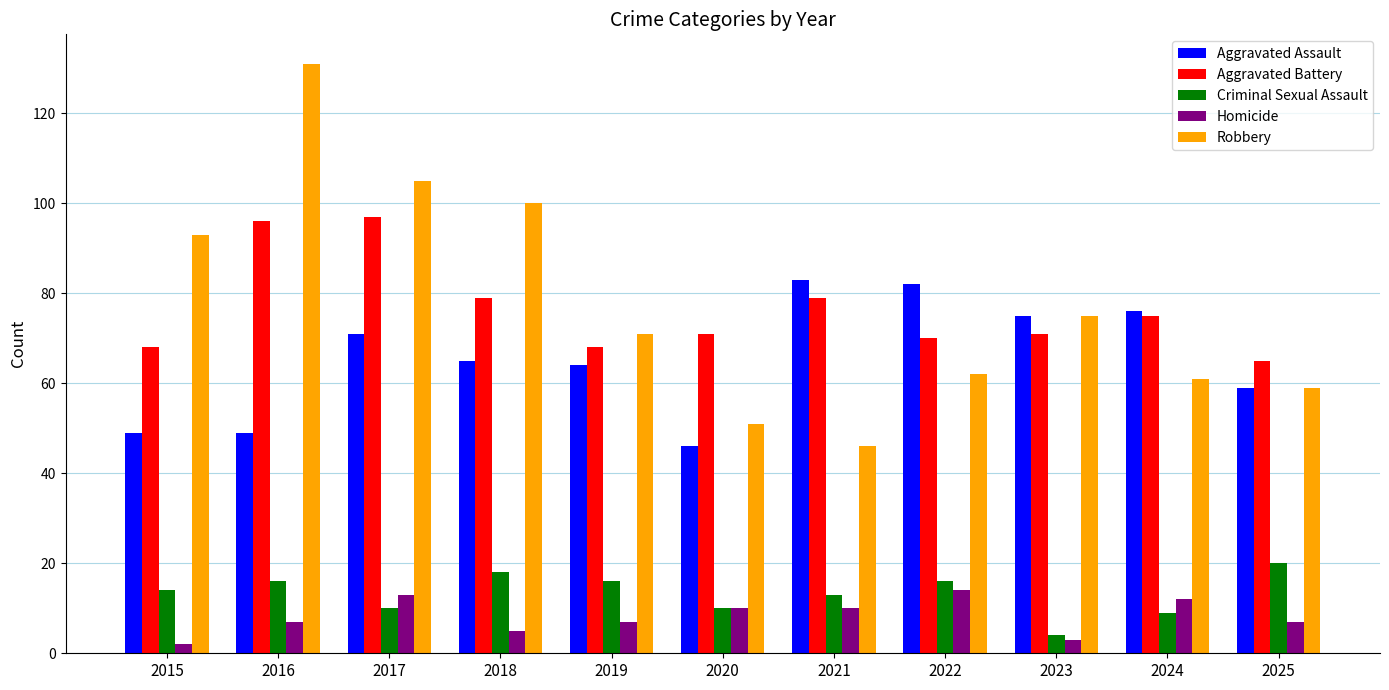

What is the average value of the Robbery series?

78